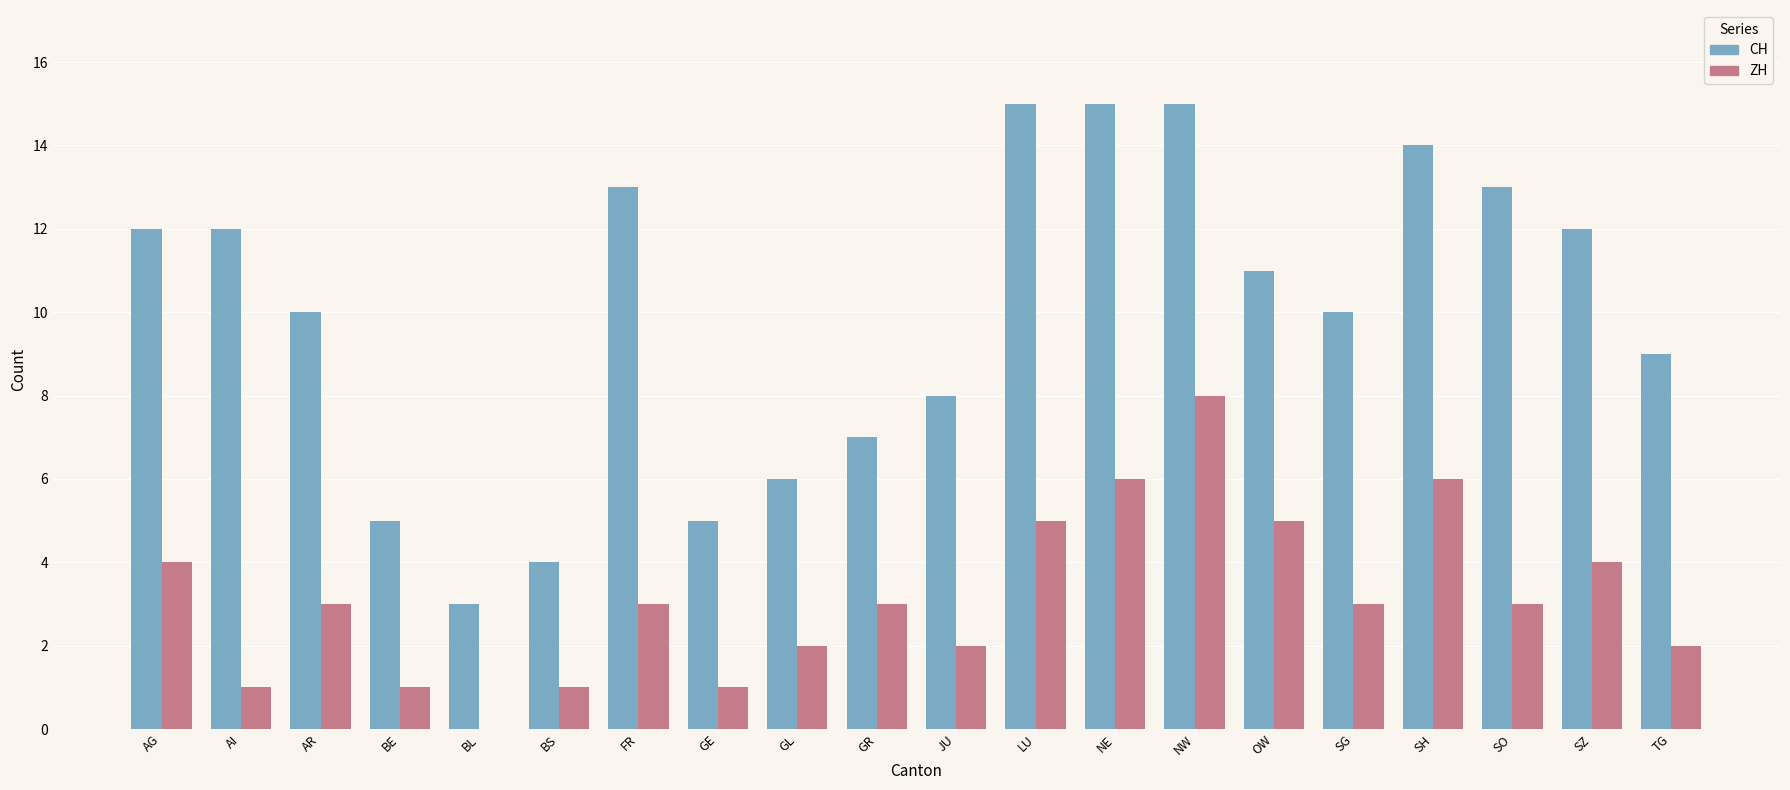

True or false: ZH has a value of 2 at JU.

True